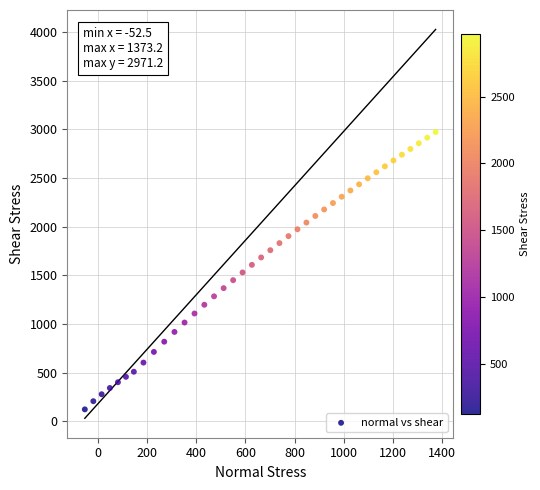

What is the range of X values (max minus min)?

1425.8